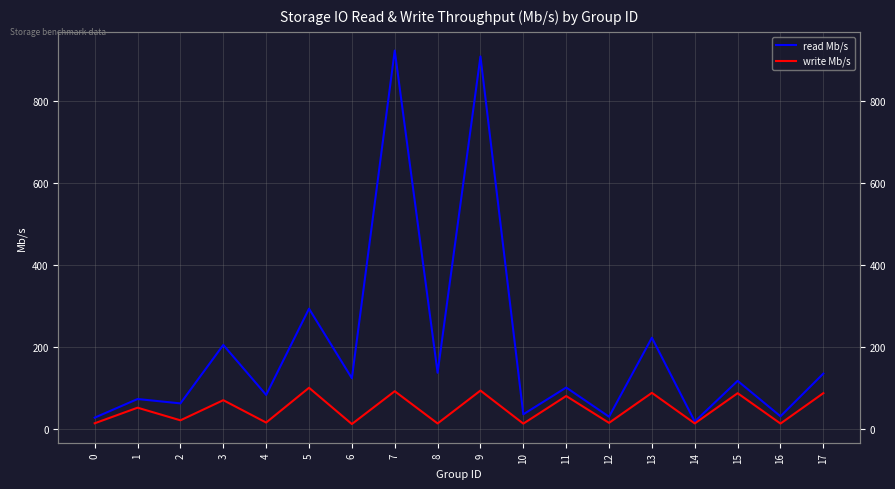

Is it true that read Mb/s equals 122.9 at 6?

True